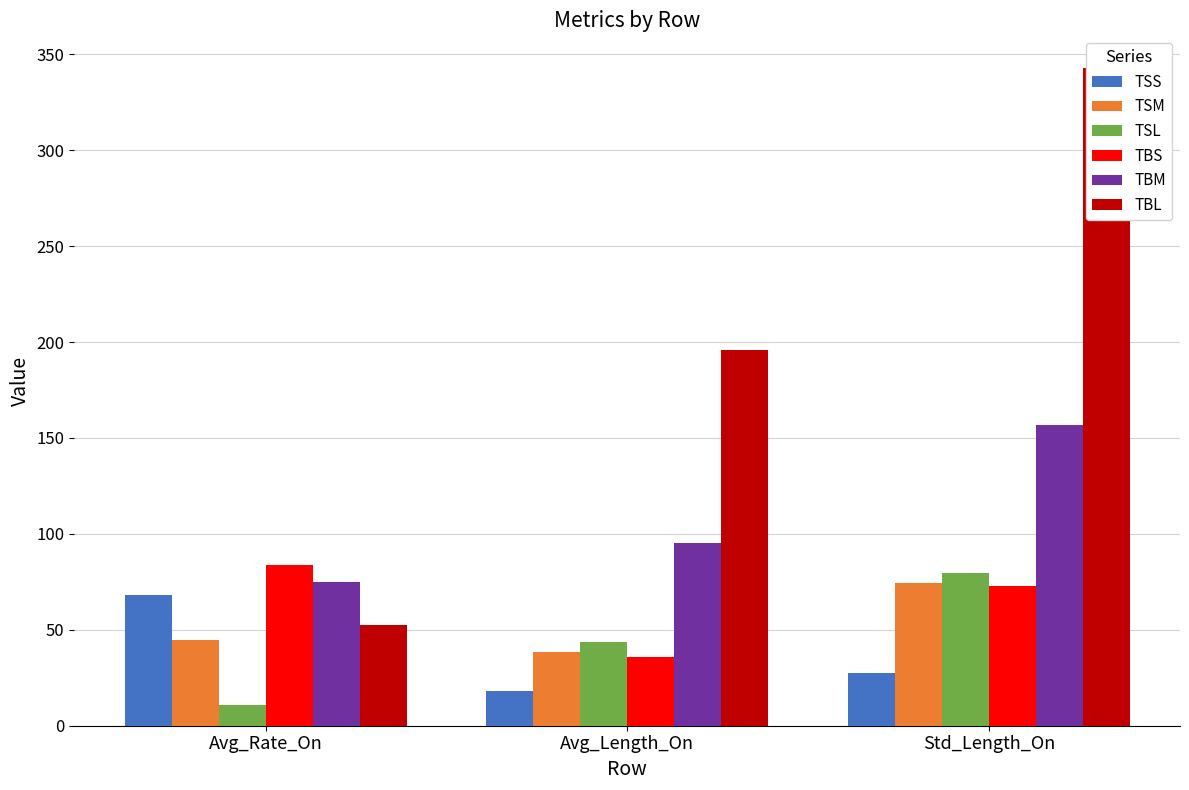

The TBS series shows 22.9 at Avg_Rate_On. True or false?

False